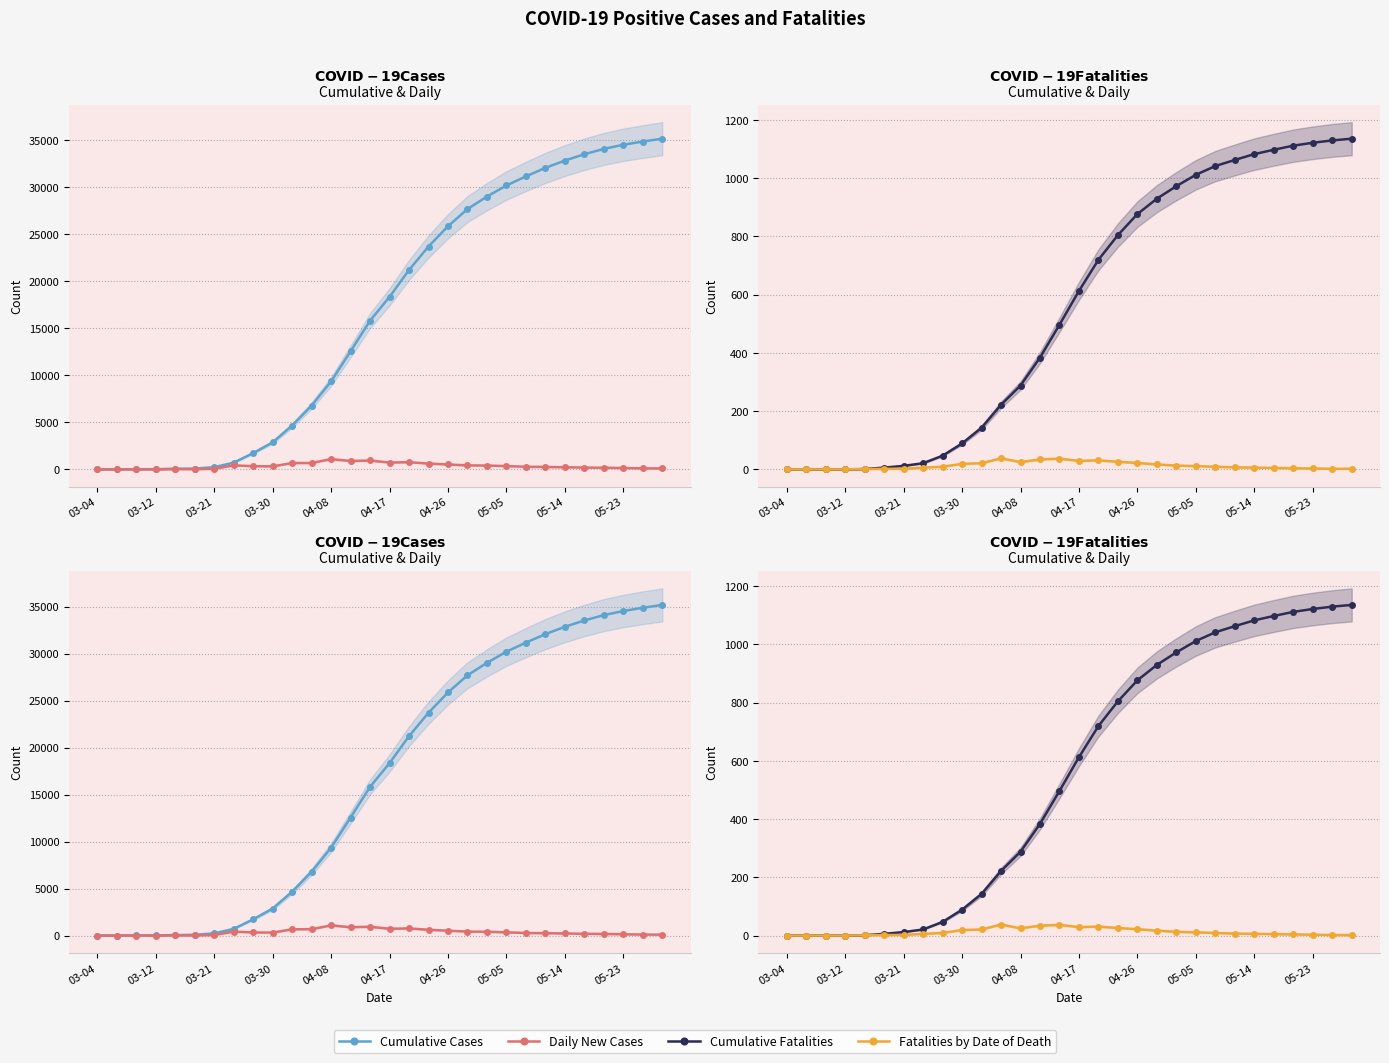

True or false: Daily New Cases has a value of 764 at 16.

True